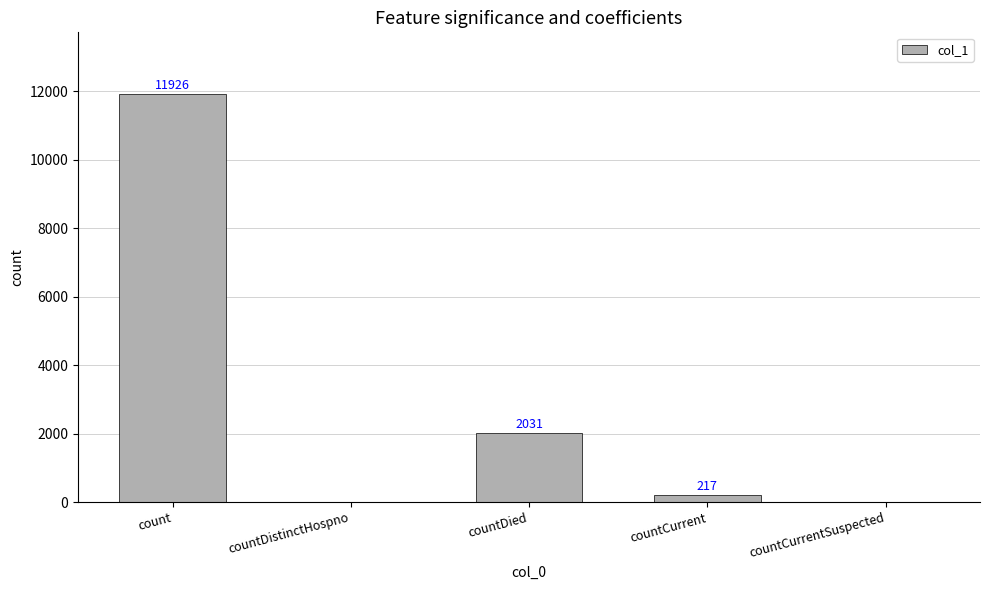

Where does the data first go above 217?

count